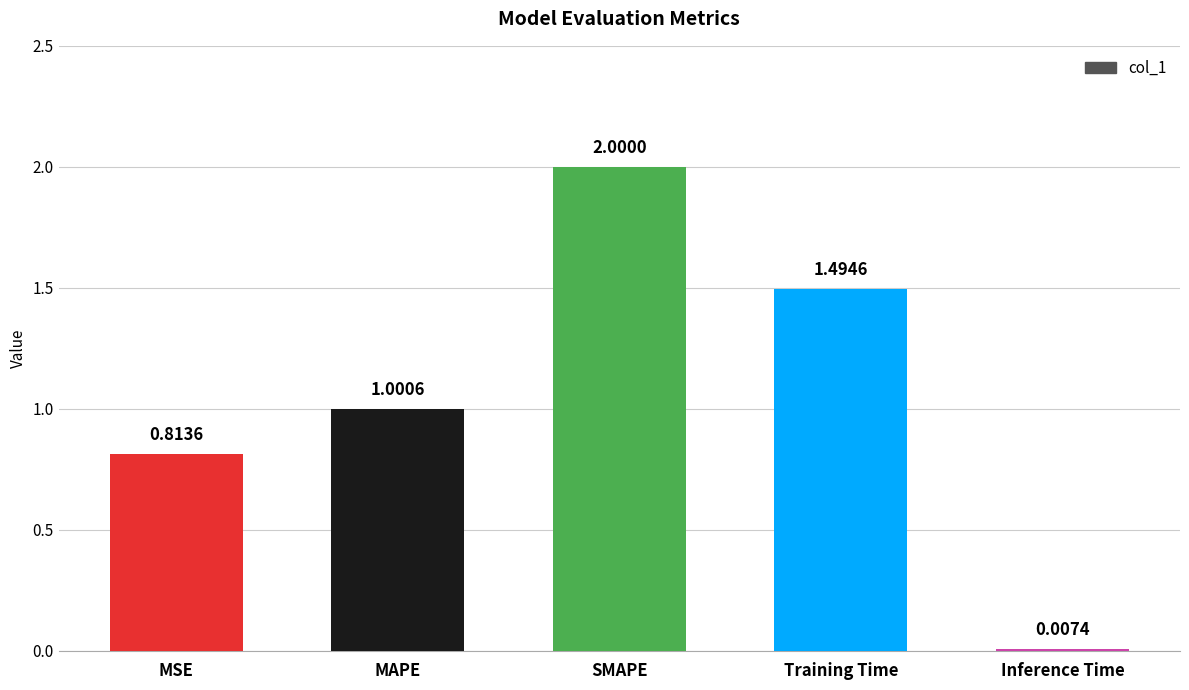

Are the bars horizontal?

No